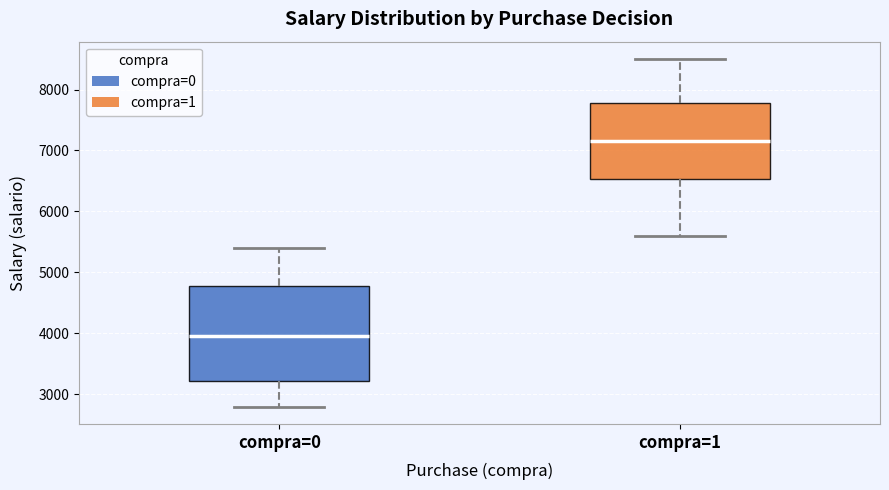

Which box has the highest median line?

compra=1